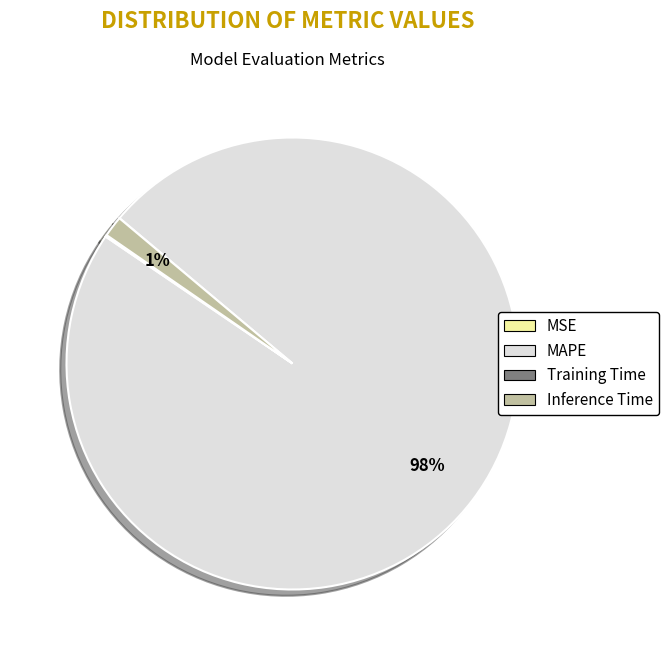

Is there a majority slice in this chart?

Yes